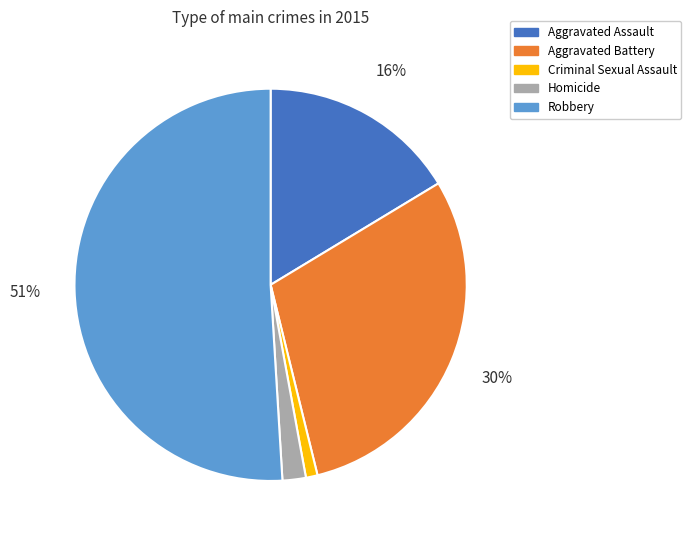

To the nearest percent, what is the combined percentage of Criminal Sexual Assault and Homicide?

3%